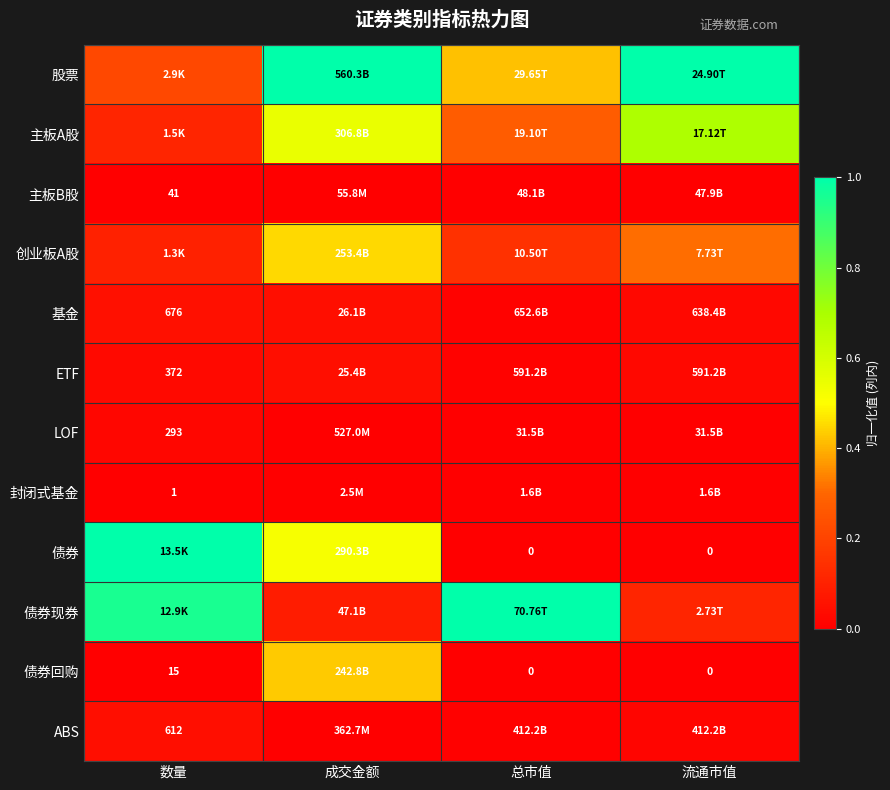

What is the difference between the highest and lowest values at 数量?

1.0